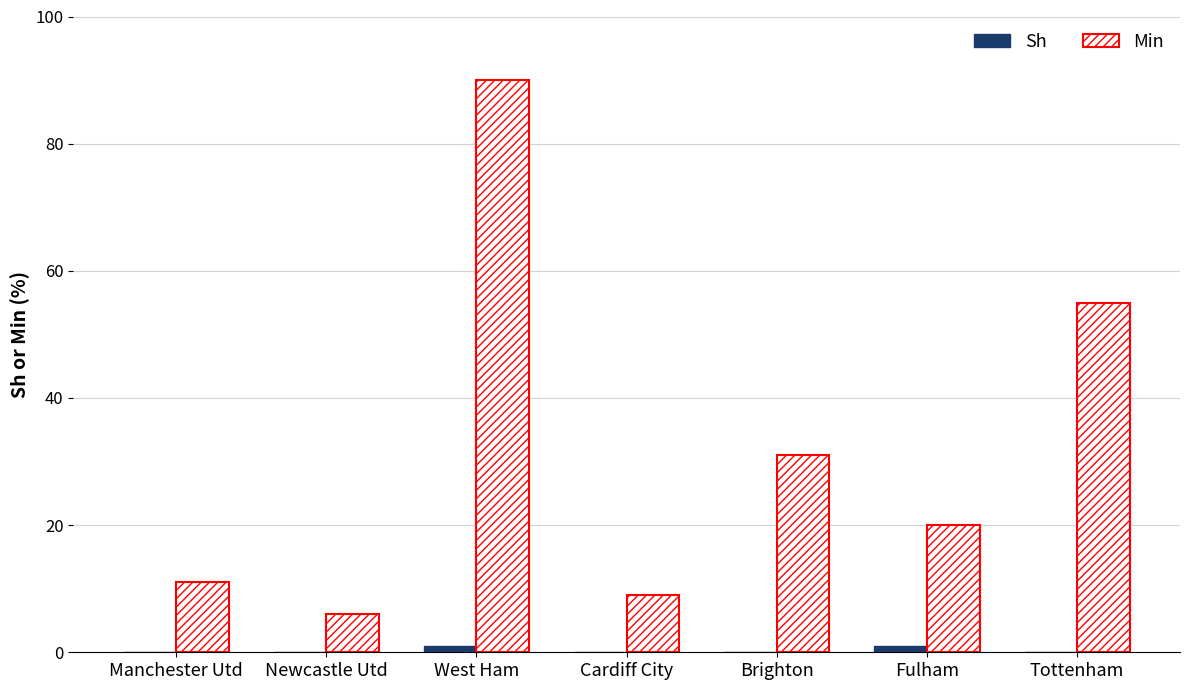

The value of Min at Fulham is 20. True or false?

True